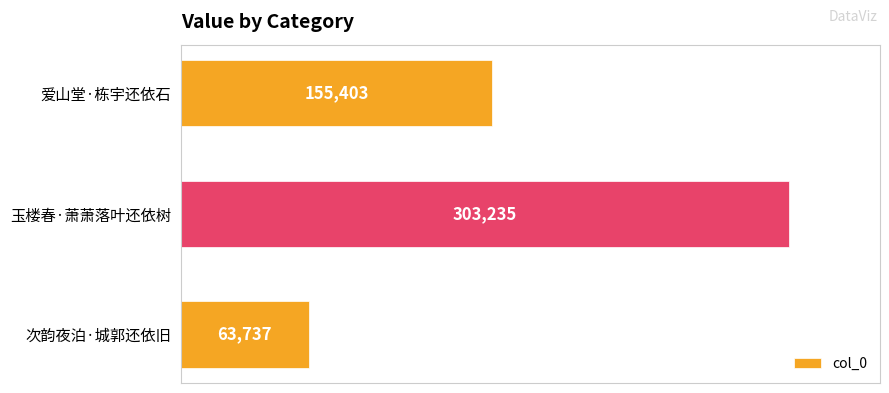

The chart shows a value of 155403 at 爱山堂·栋宇还依石. True or false?

True